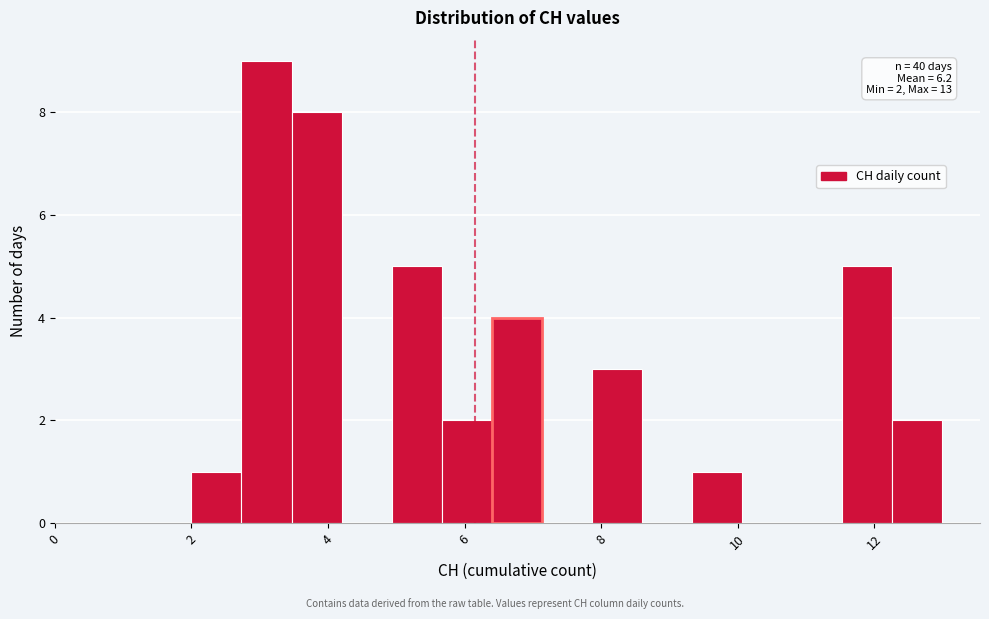

Read against the x-axis, roughly where is the centre of the tallest bar?

3.2